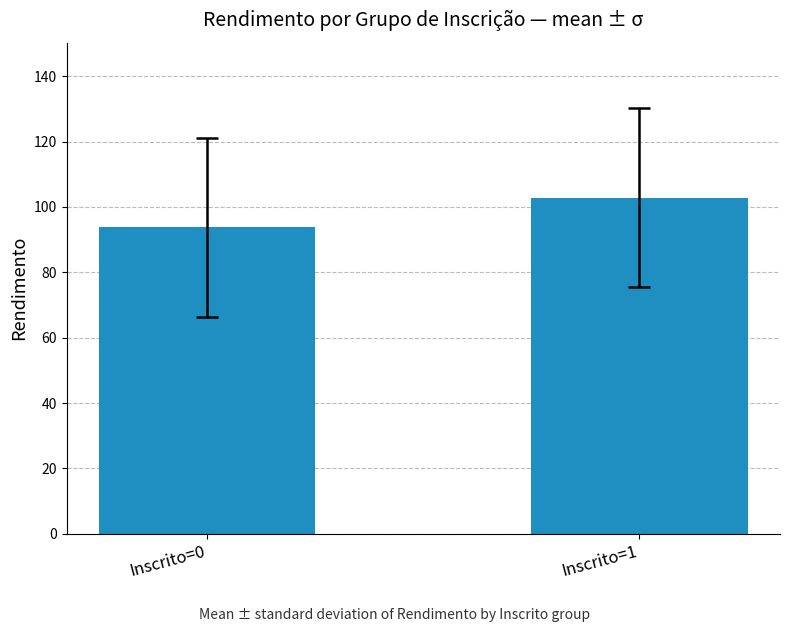

What is the change in value from Inscrito=0 to Inscrito=1?

+9.1